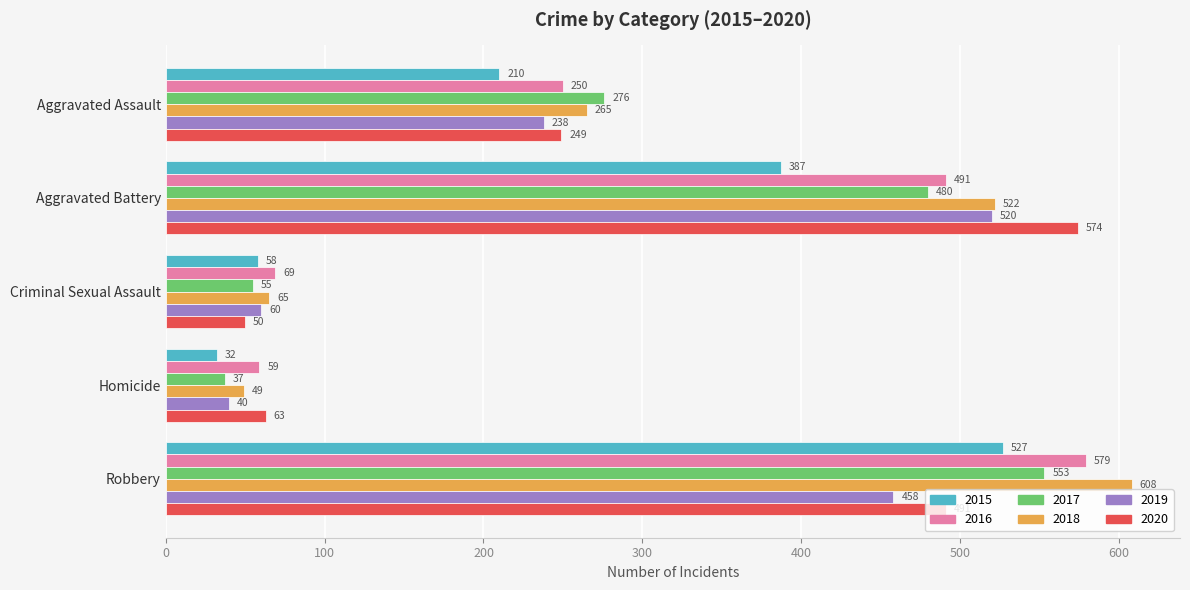

What is the highest value of the 2015 series?

527